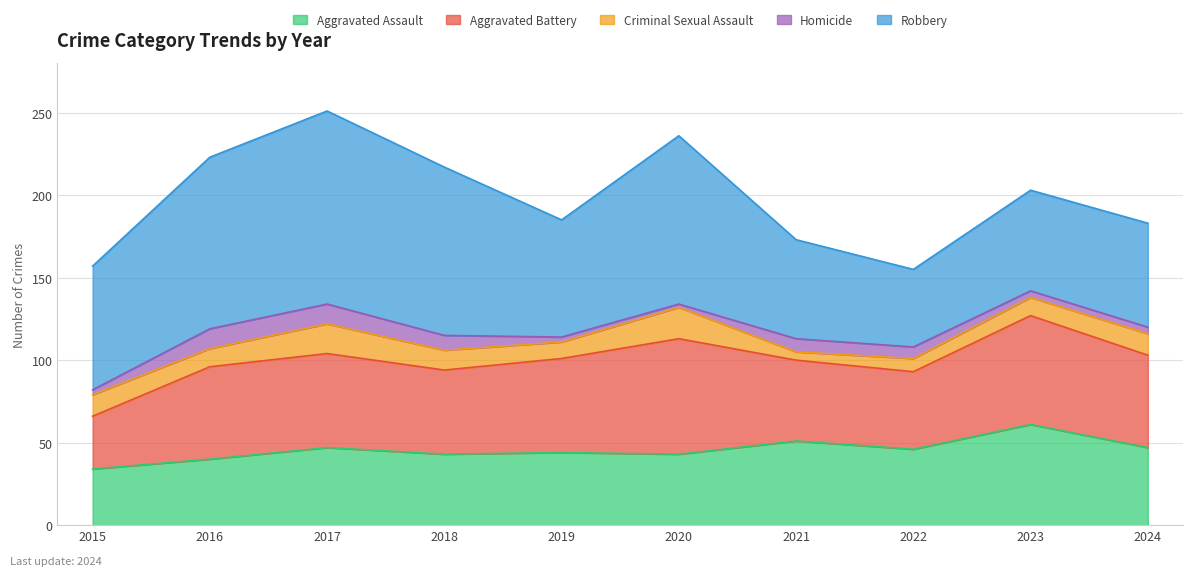

What is the spread (max minus min) of values at 2020?

100